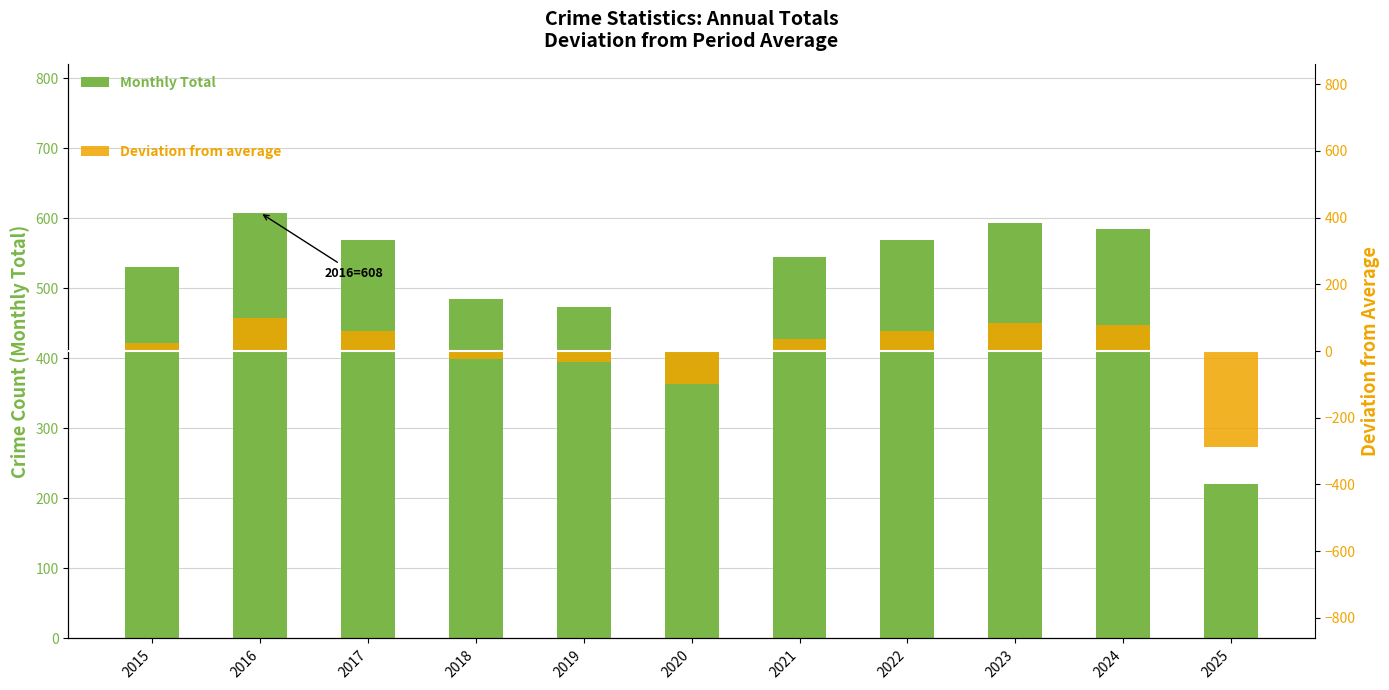

List the series in order of their peak value, lowest first.

Deviation from average, Monthly Total